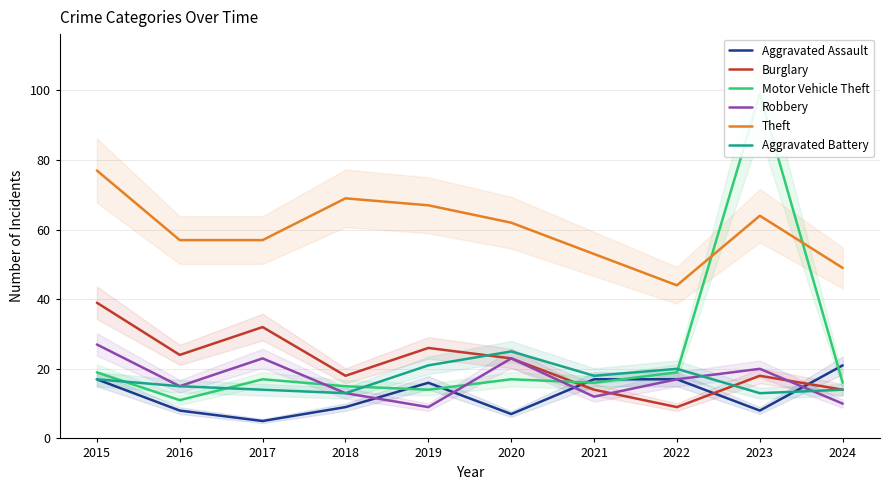

What is the value of the Motor Vehicle Theft point at the 4th from the left?

15